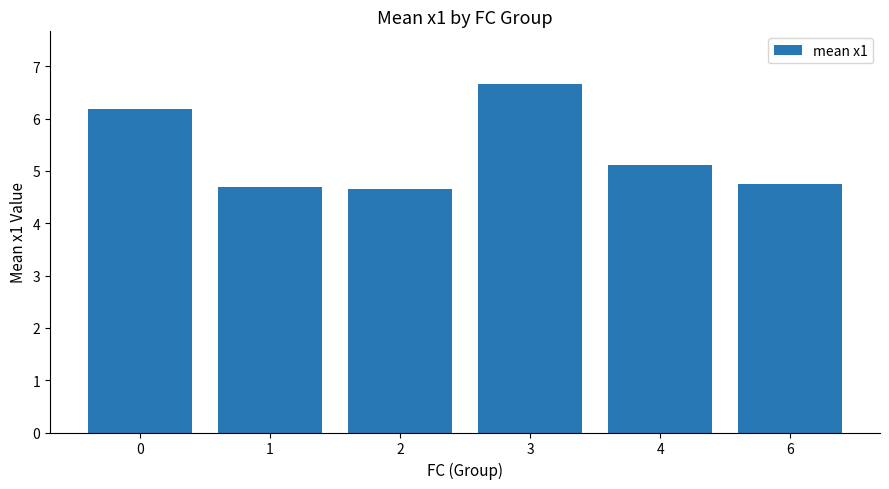

What is the greatest value displayed?

6.7